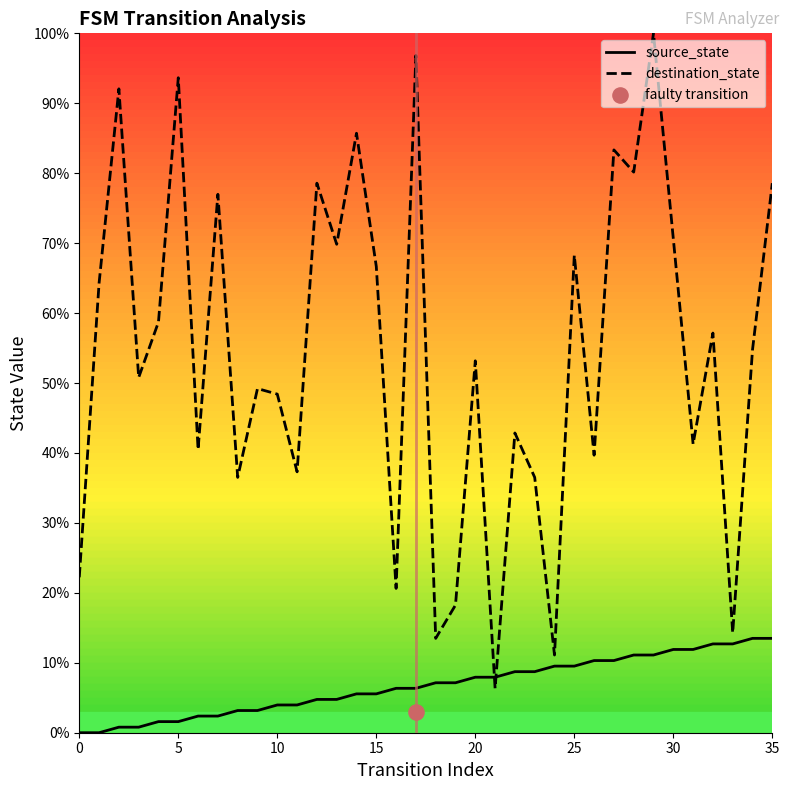

Which series has the largest total across all categories?

destination_state